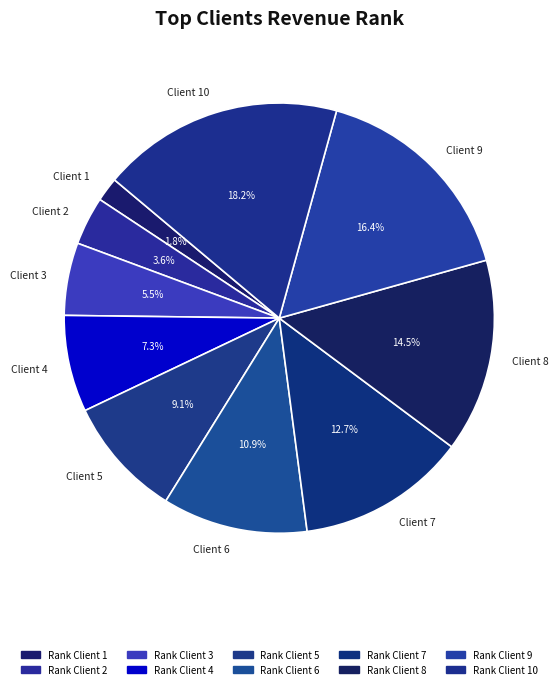

To the nearest percent, what is the average slice percentage?

10%